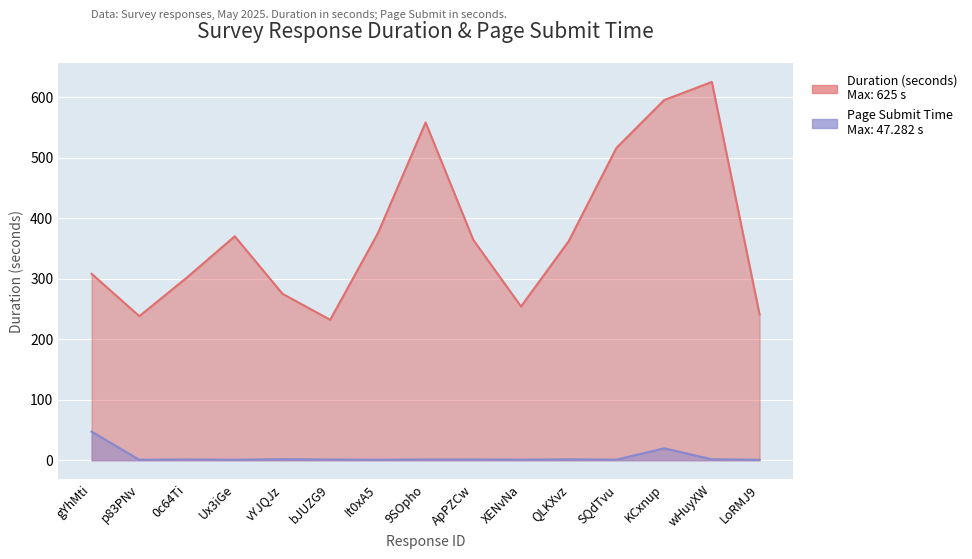

True or false: Page Submit and Duration intersect in this chart.

False